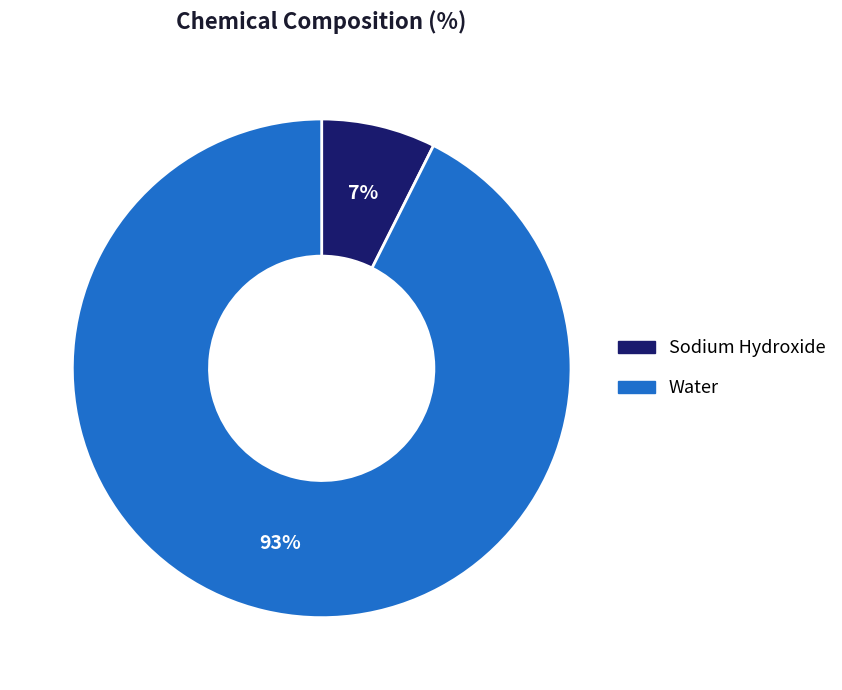

Do Sodium Hydroxide and Water together represent more than half of the pie?

Yes